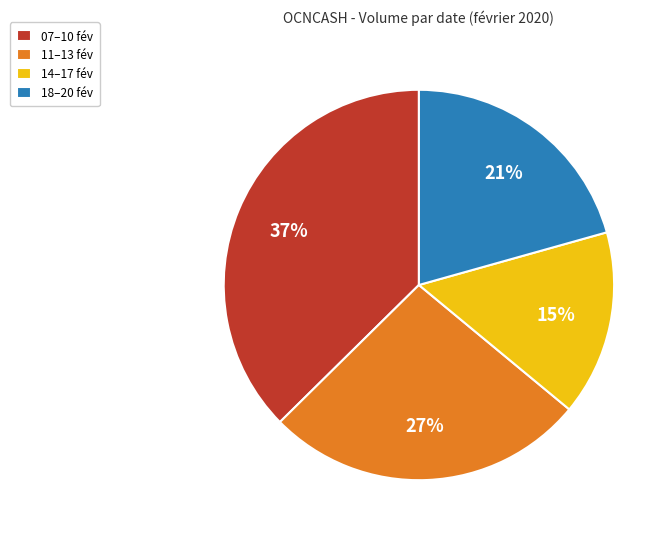

Does any single category account for the majority?

No